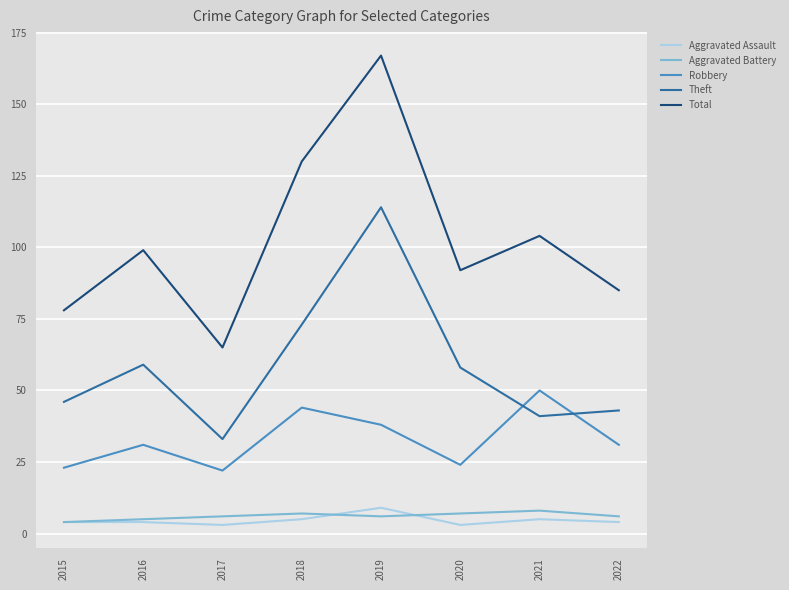

Read the Total value at 2019.

167